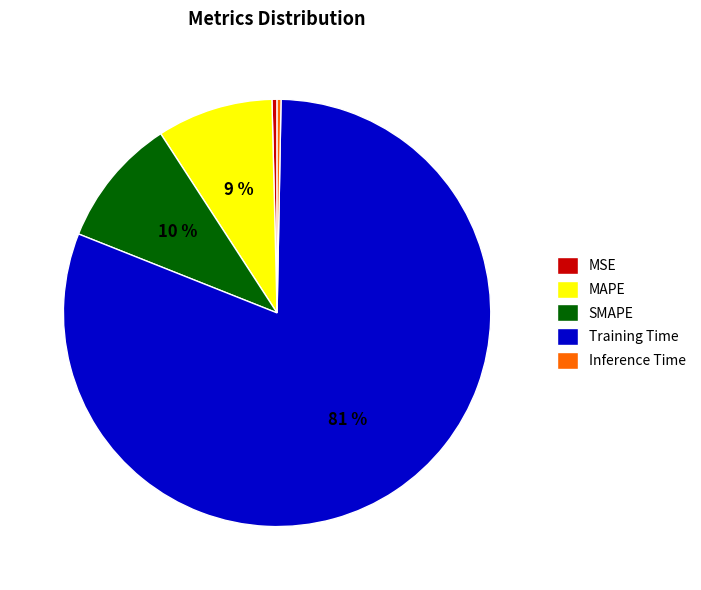

To the nearest percent, what is the average slice percentage?

20%